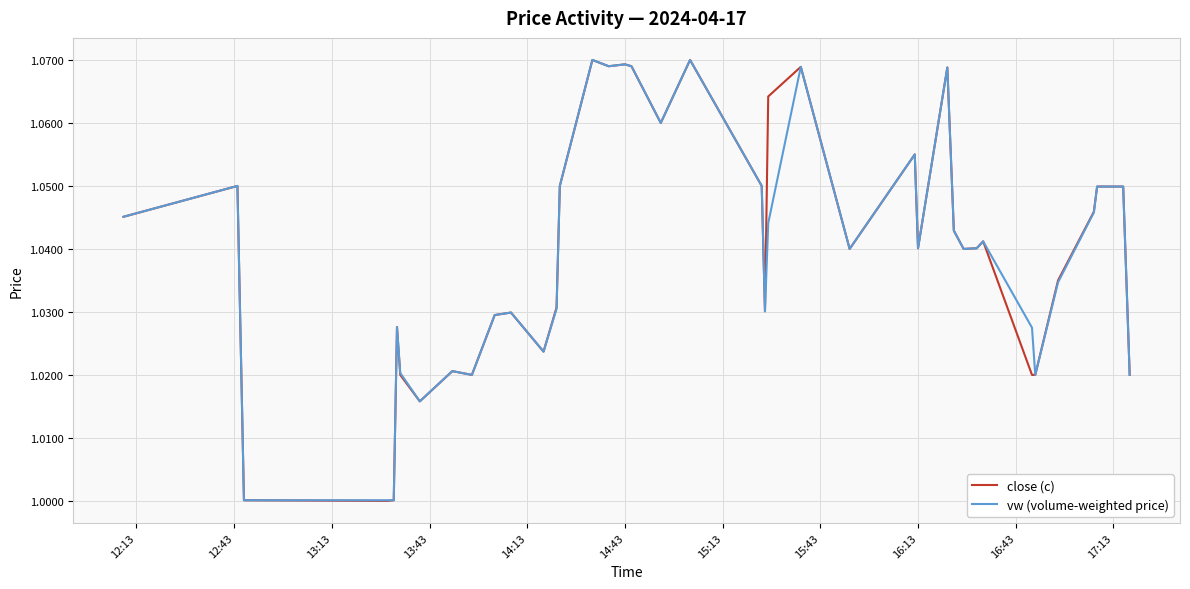

Count the number of categories in the chart.

40